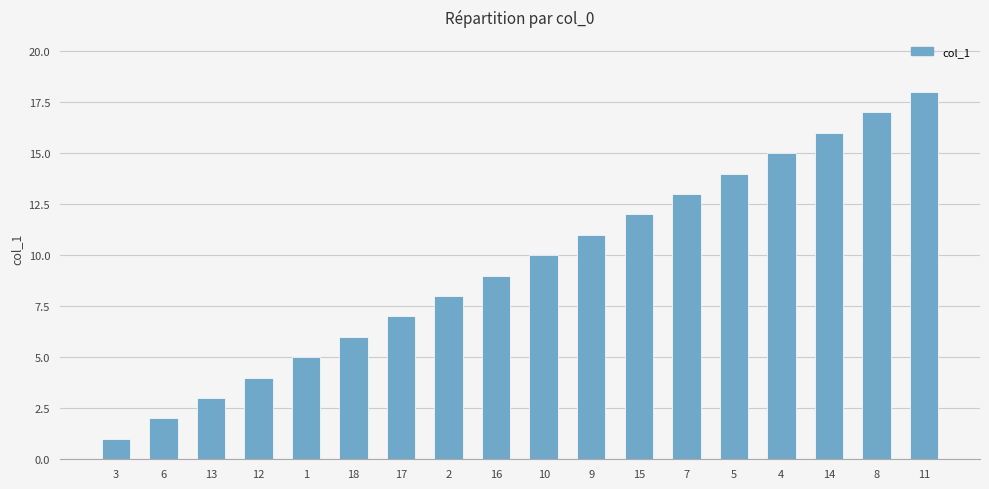

How many data points are less than 10?

9